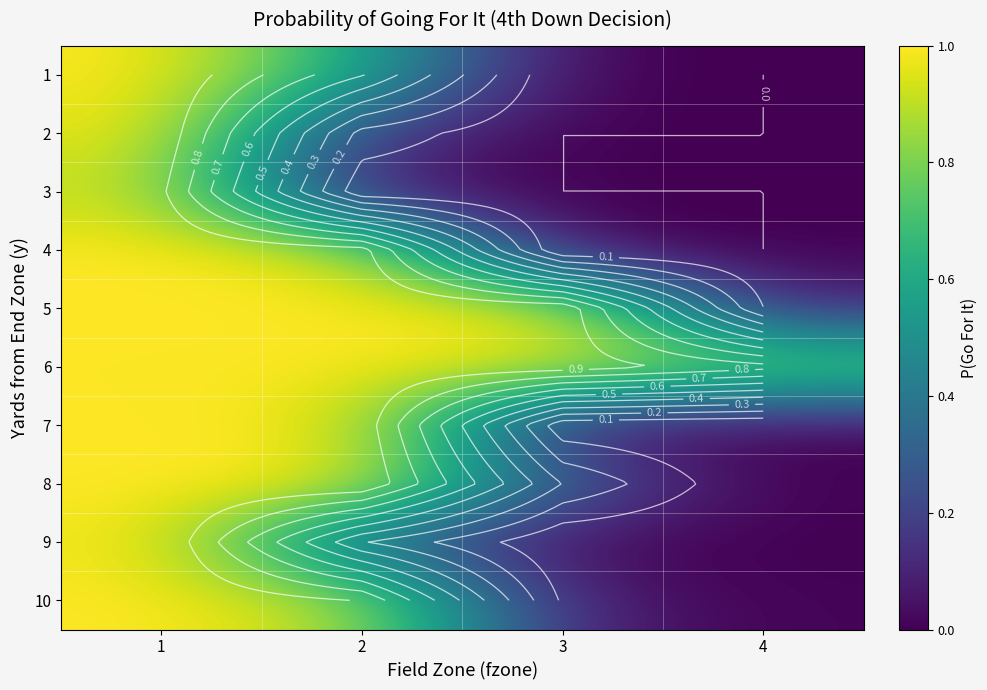

At which category is the sum across all series the highest?

1